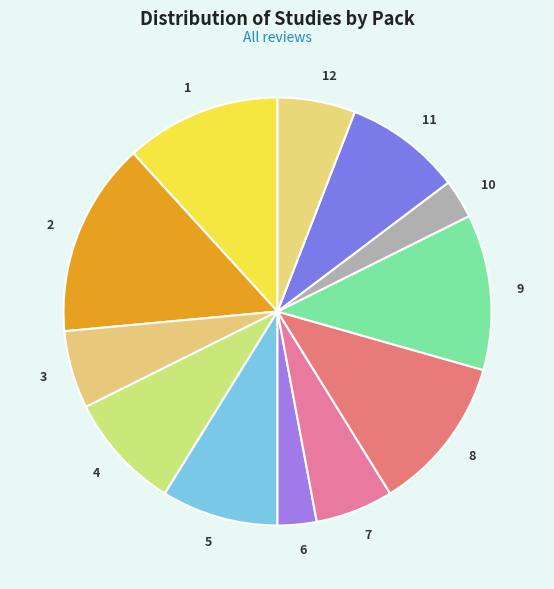

How many segments does this pie chart have?

12